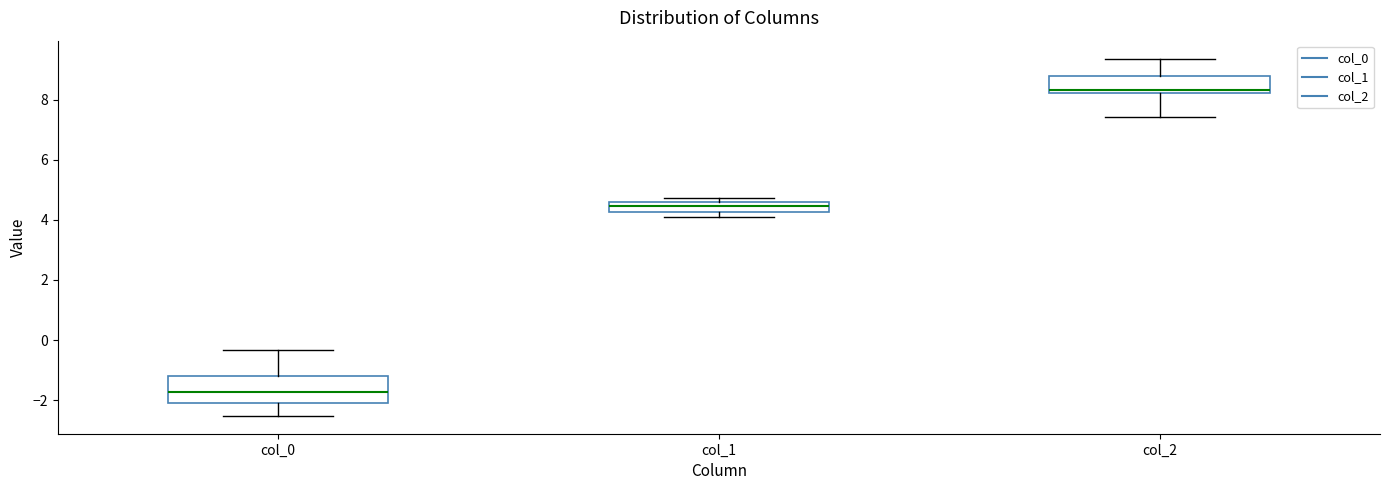

Which box has the lowest median line?

col_0